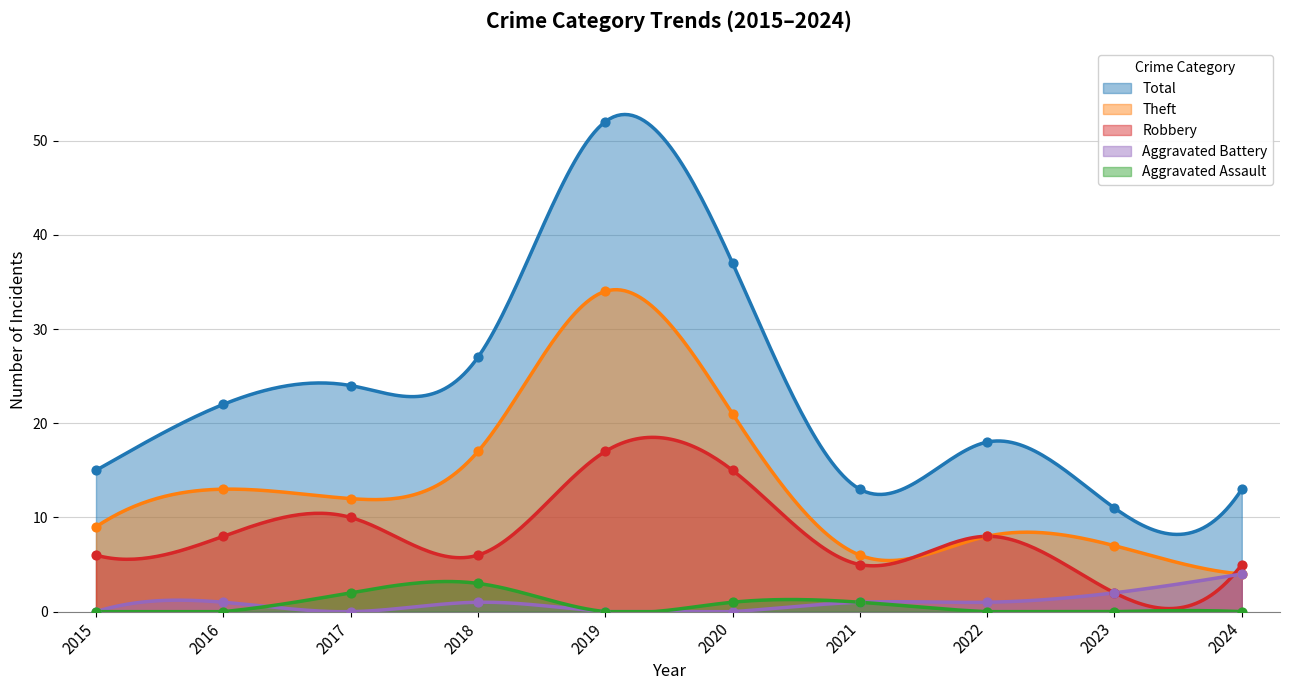

Which series has the largest total across all categories?

Total